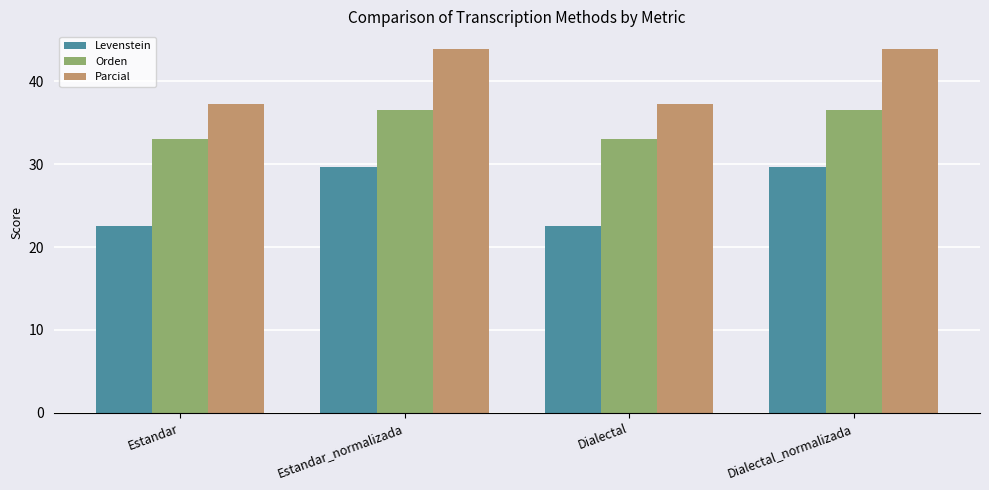

Where does the Levenstein series first go above 29?

Estandar_normalizada